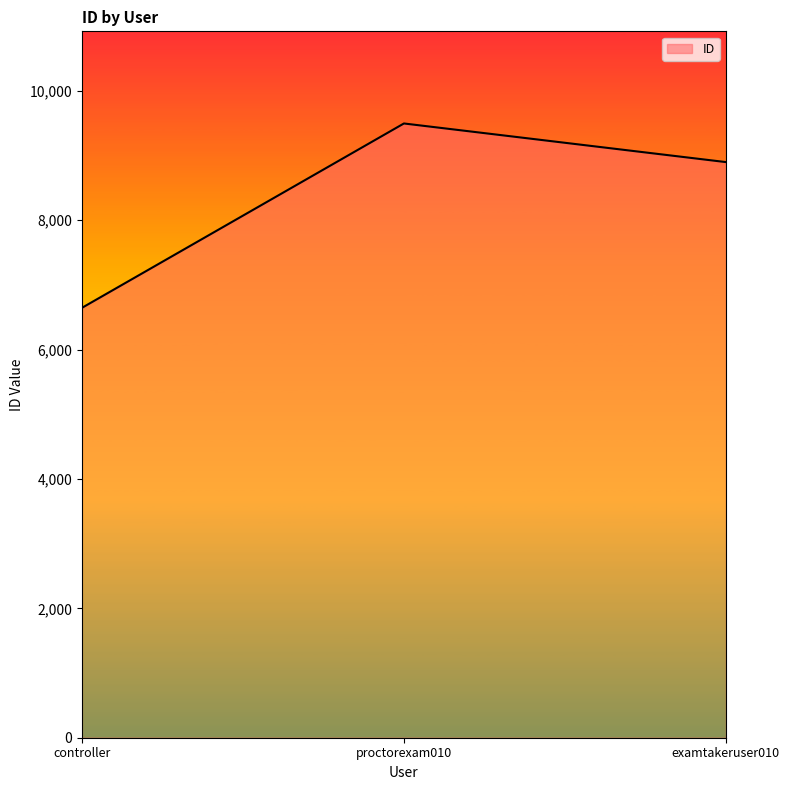

Is it true that the value at proctorexam010 is 3866?

False